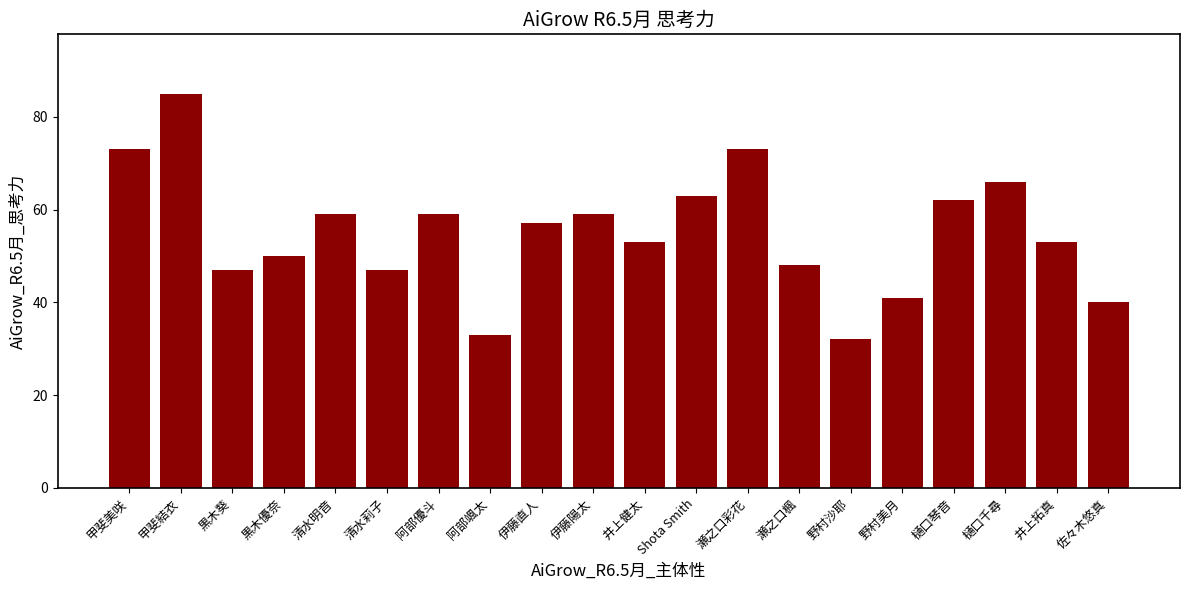

Approximately how many times larger is the value at 樋口千尋 compared to 瀬之口彩花?

0.9